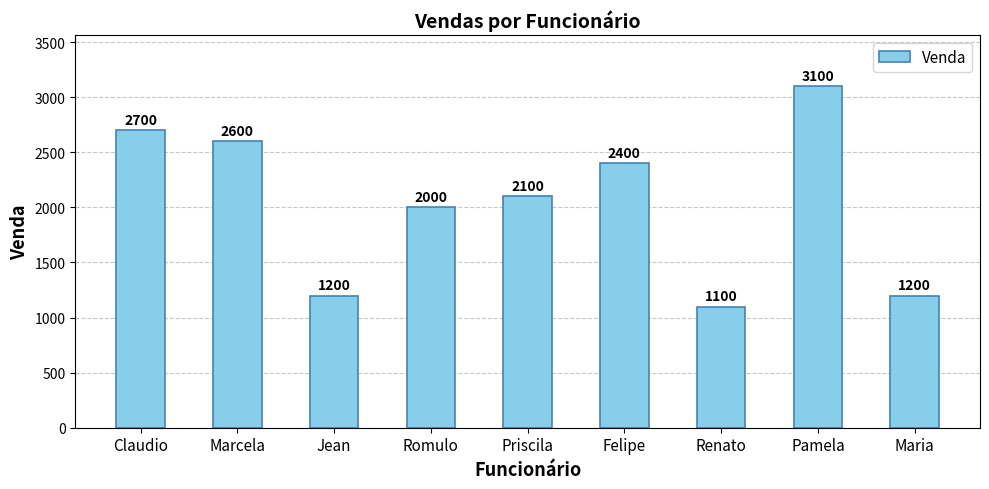

What value does the data have at Pamela, to the nearest 100?

3100